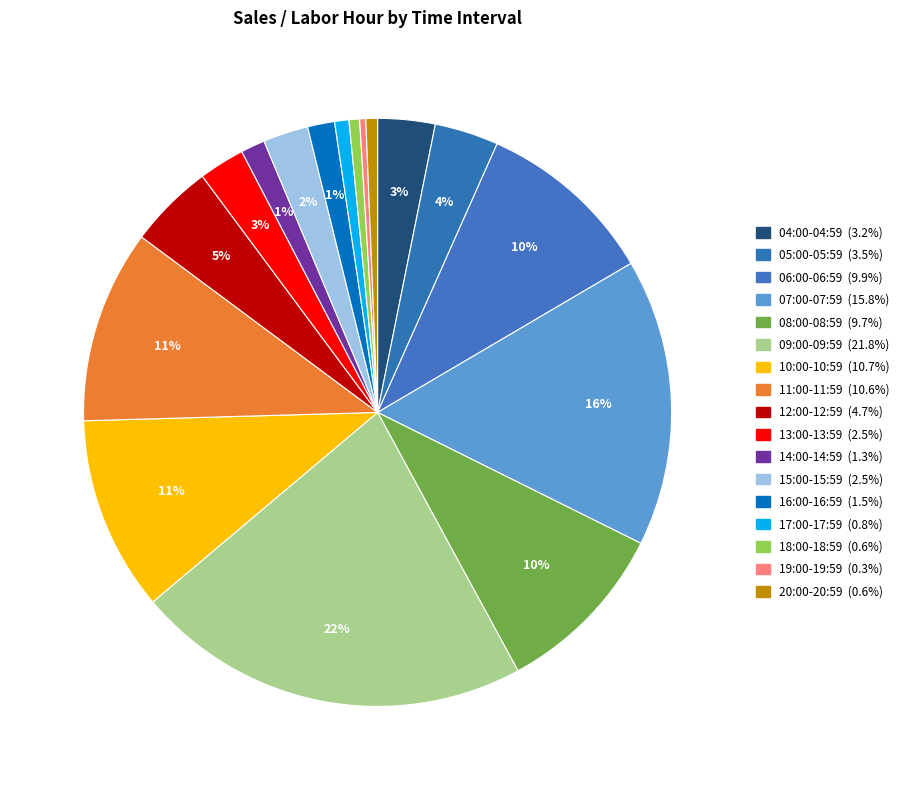

How many segments does this pie chart have?

17